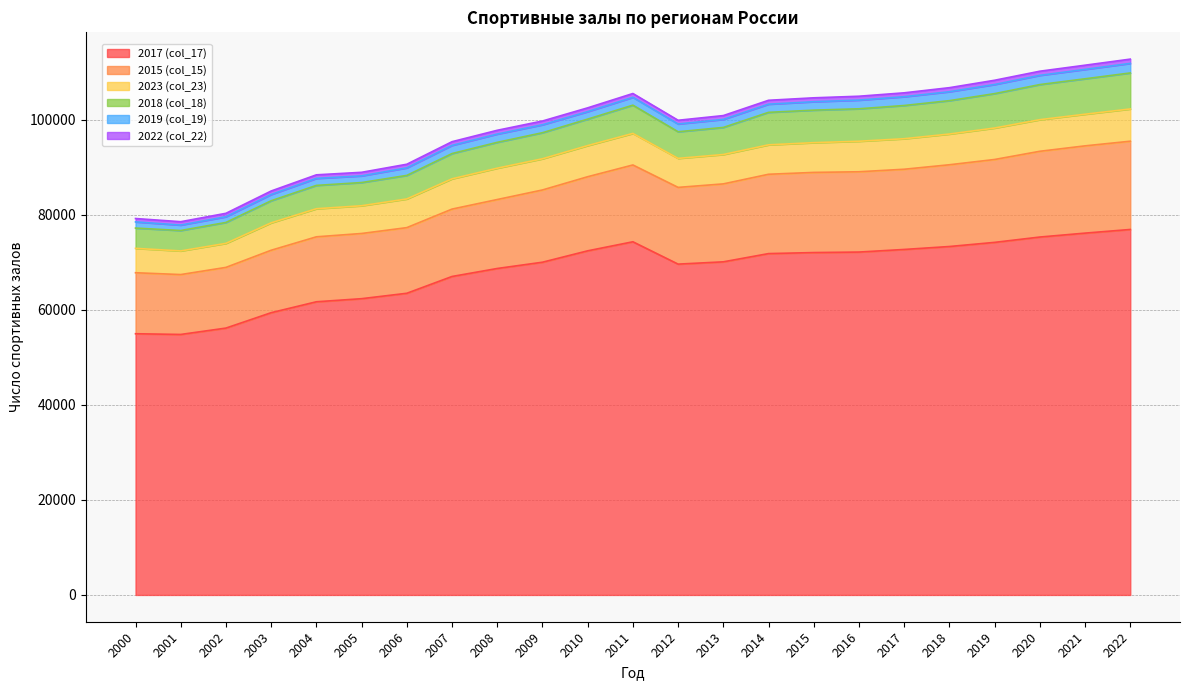

What are all the series names shown in the legend?

2017 (col_17), 2015 (col_15), 2023 (col_23), 2018 (col_18), 2019 (col_19), 2022 (col_22)